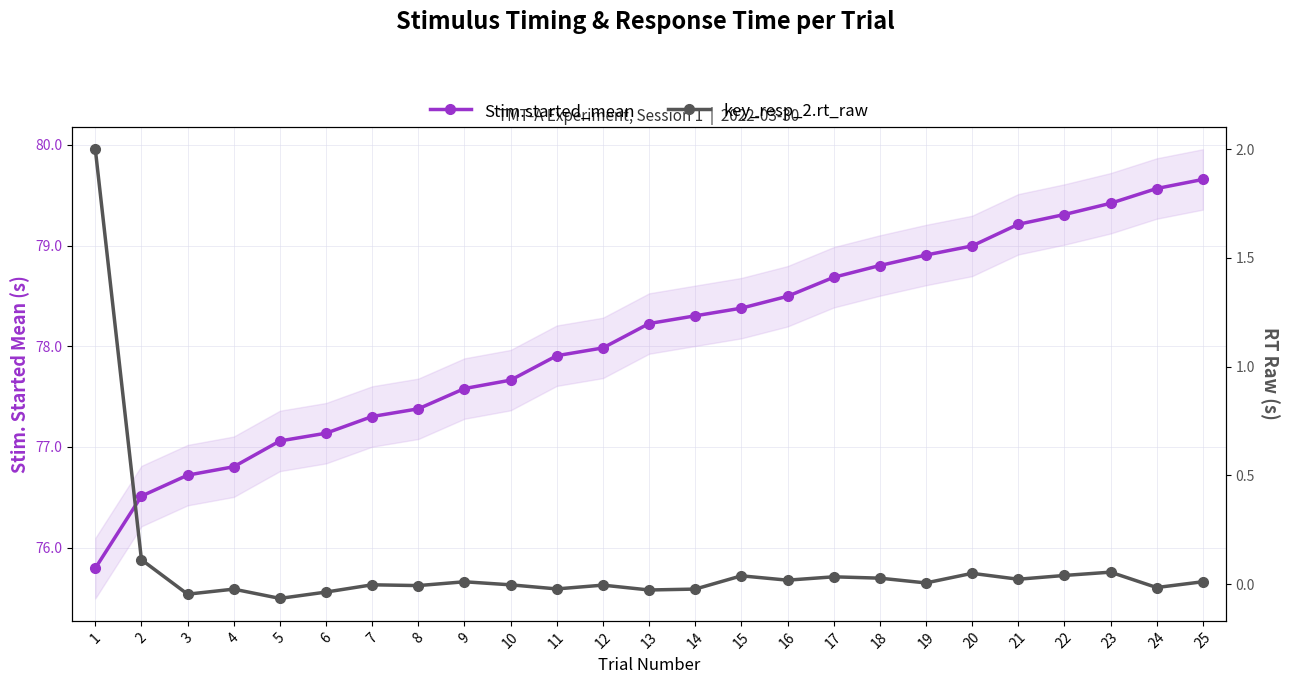

What is the sum of the Stim.started_mean values at 1 and 9?

153.4